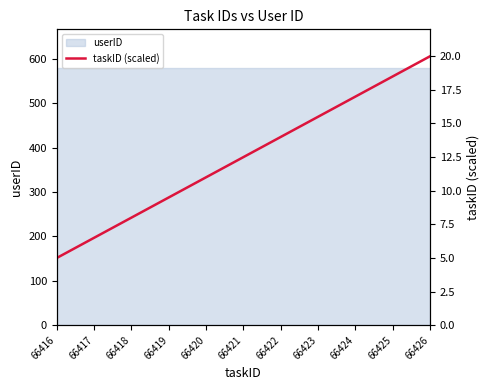

The chart shows a value of 17.2 at 66420. True or false?

False